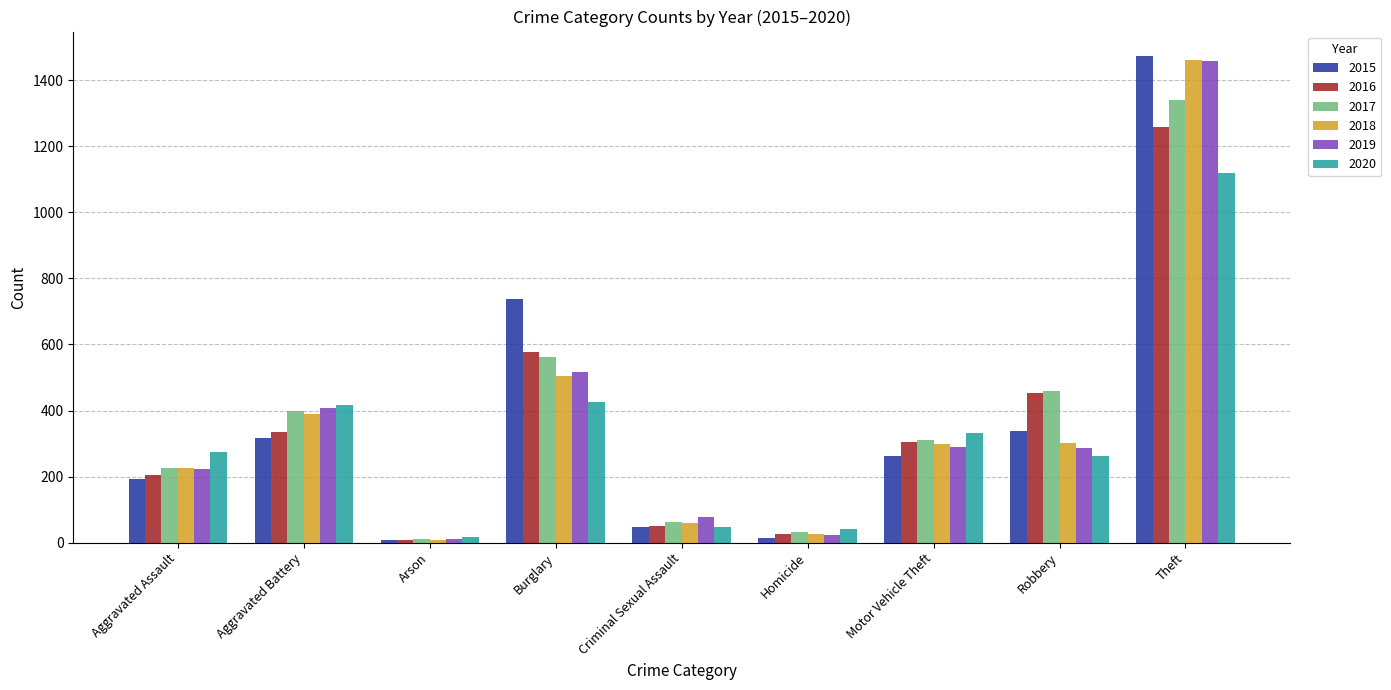

How many data points in 2020 are less than 273?

4